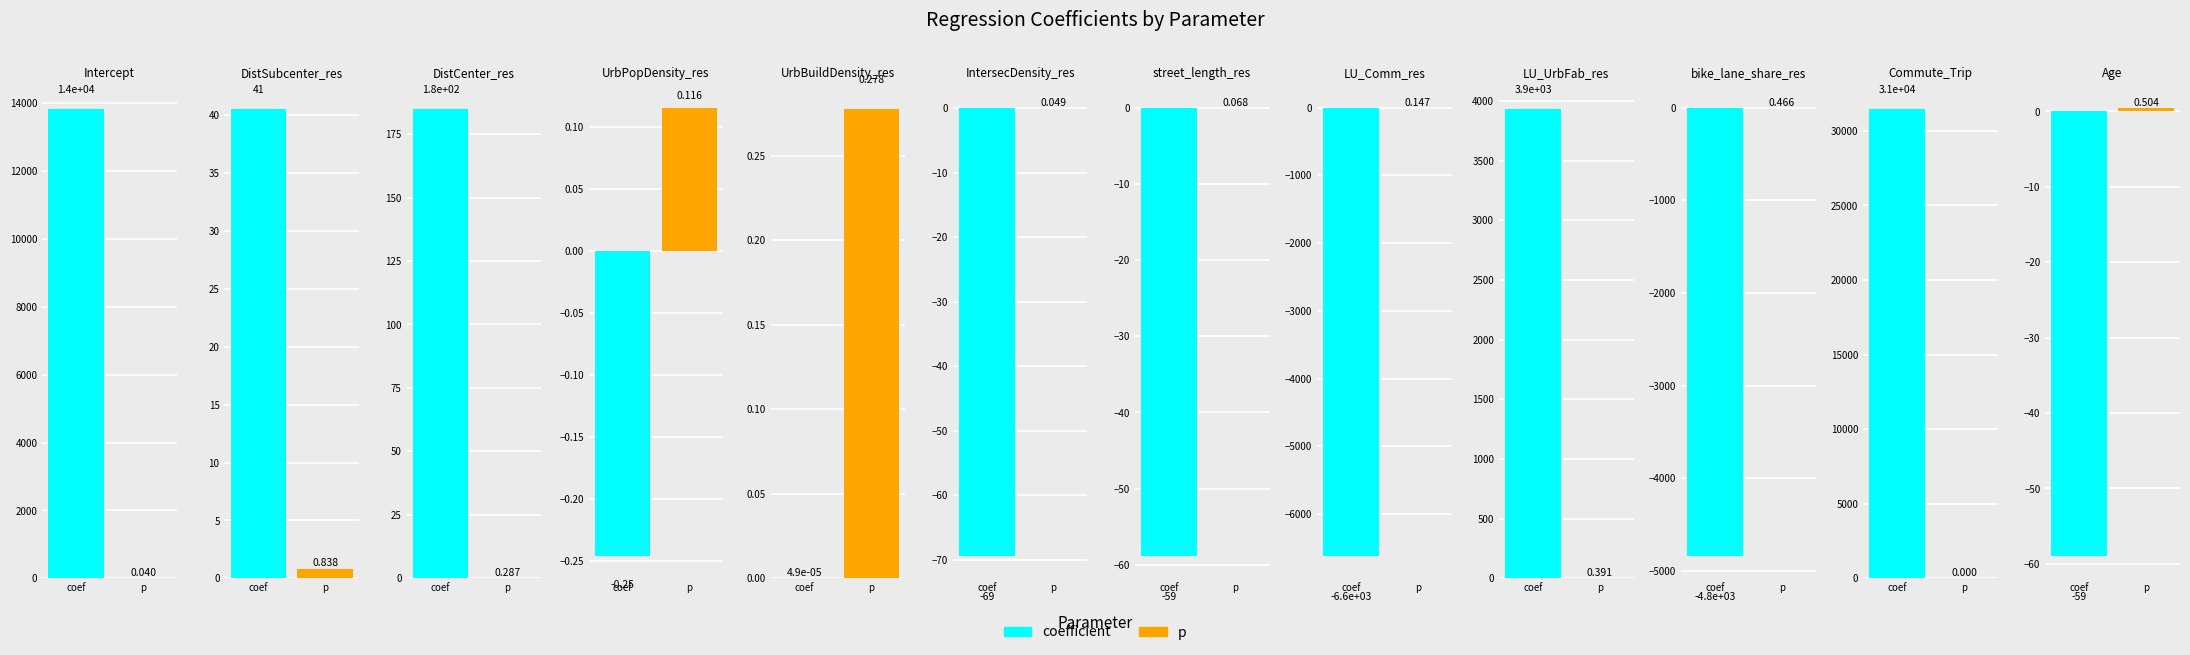

What is the maximum value for p?

0.8